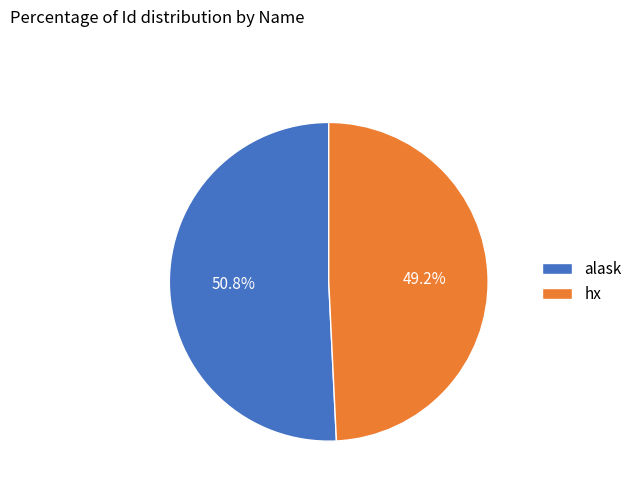

To the nearest percent, what portion does alask represent?

51%